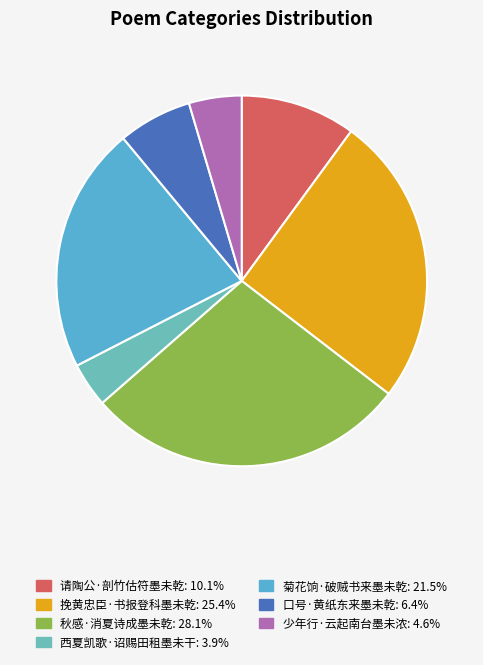

Is there a majority slice in this chart?

No